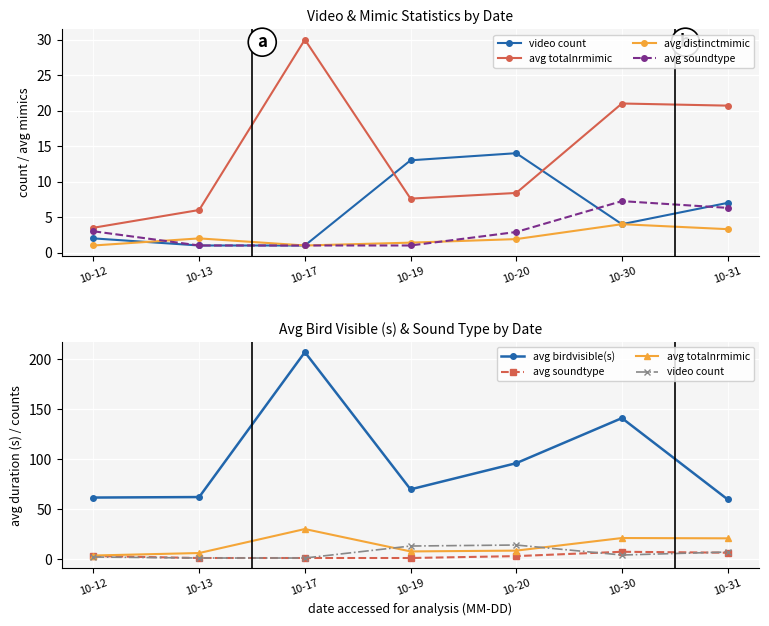

How many categories are shown in the chart?

7